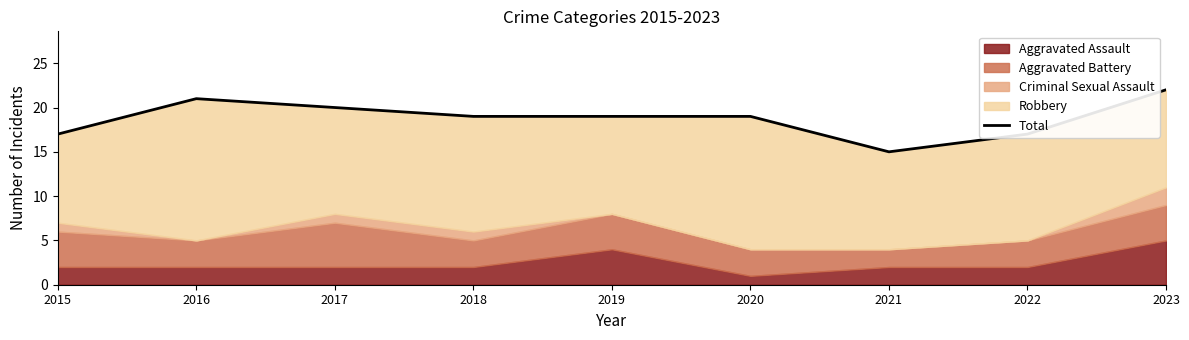

What is the maximum value shown in the chart?

22